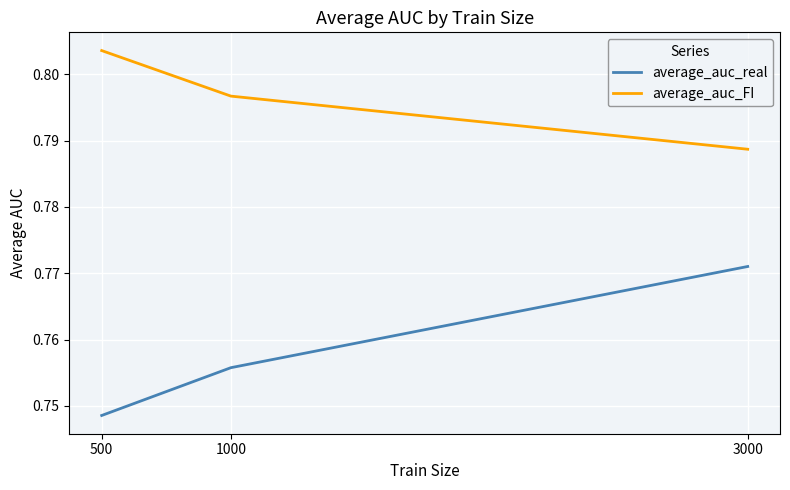

Which category has the lowest value across all series?

500